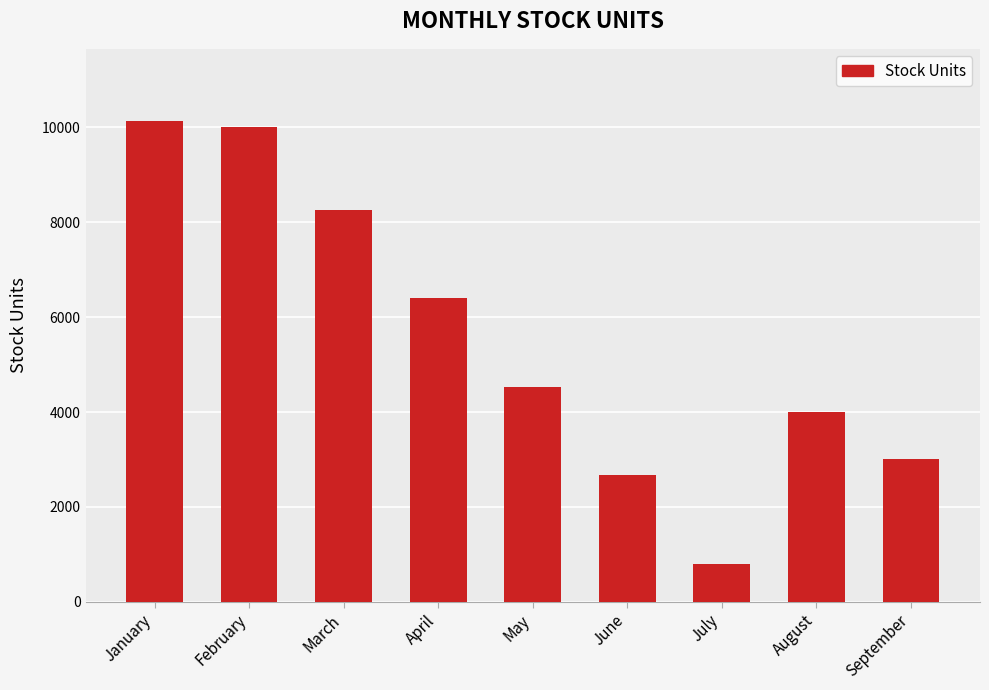

List the labels in order of value, smallest first.

July, June, September, August, May, April, March, February, January